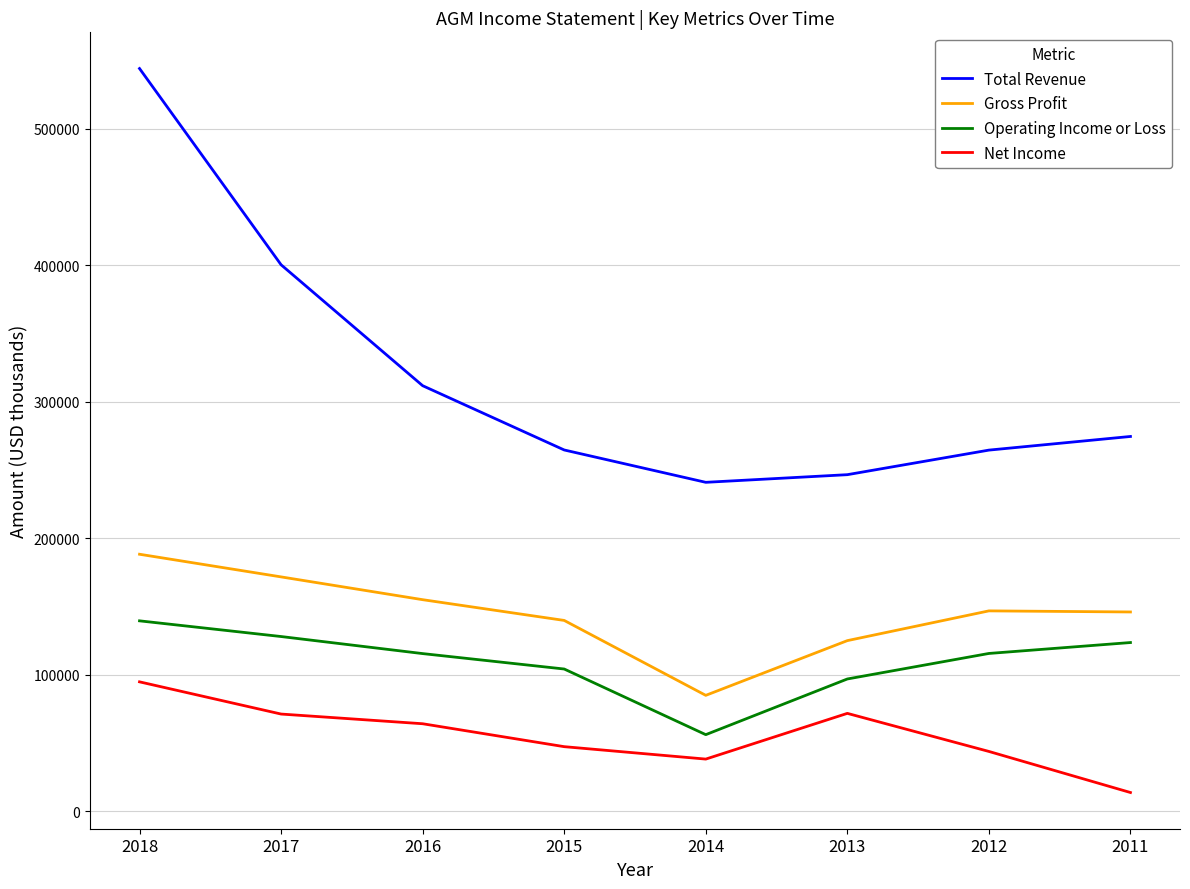

What is the smallest value displayed?

13800